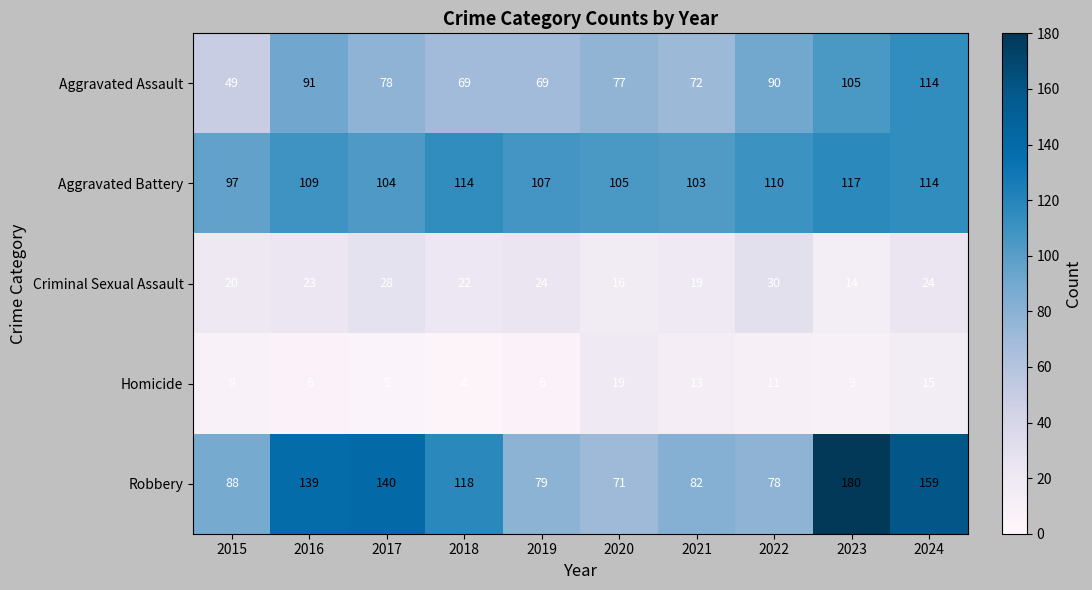

Which category has the highest value across all series?

2023